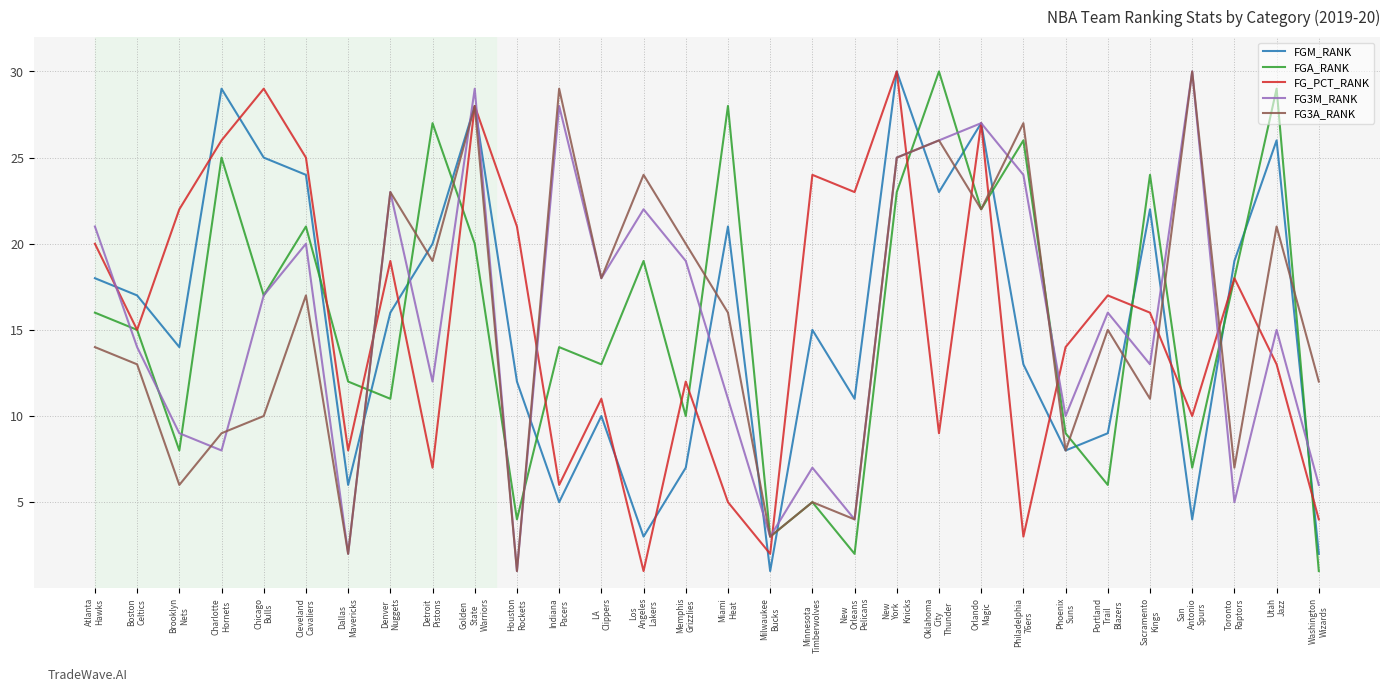

Does the chart have visible grid lines?

Yes